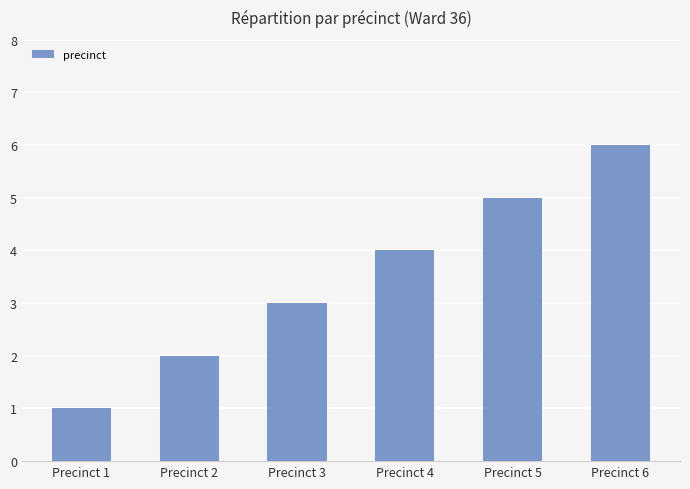

The chart shows a value of 2 at Precinct 6. True or false?

False